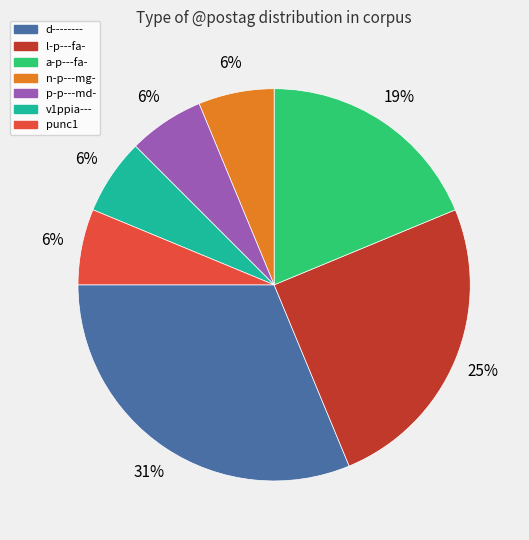

What is the largest slice in the pie chart?

d--------